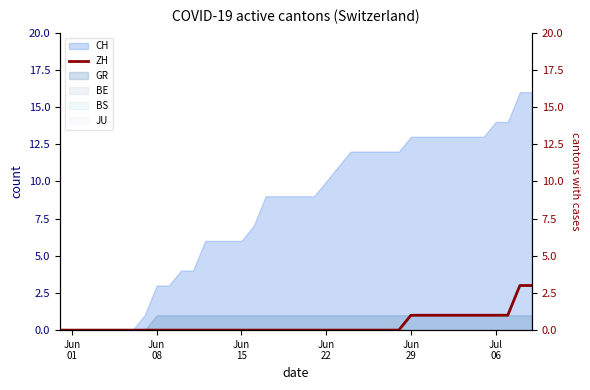

Count the values in the range 0 to 1.

38